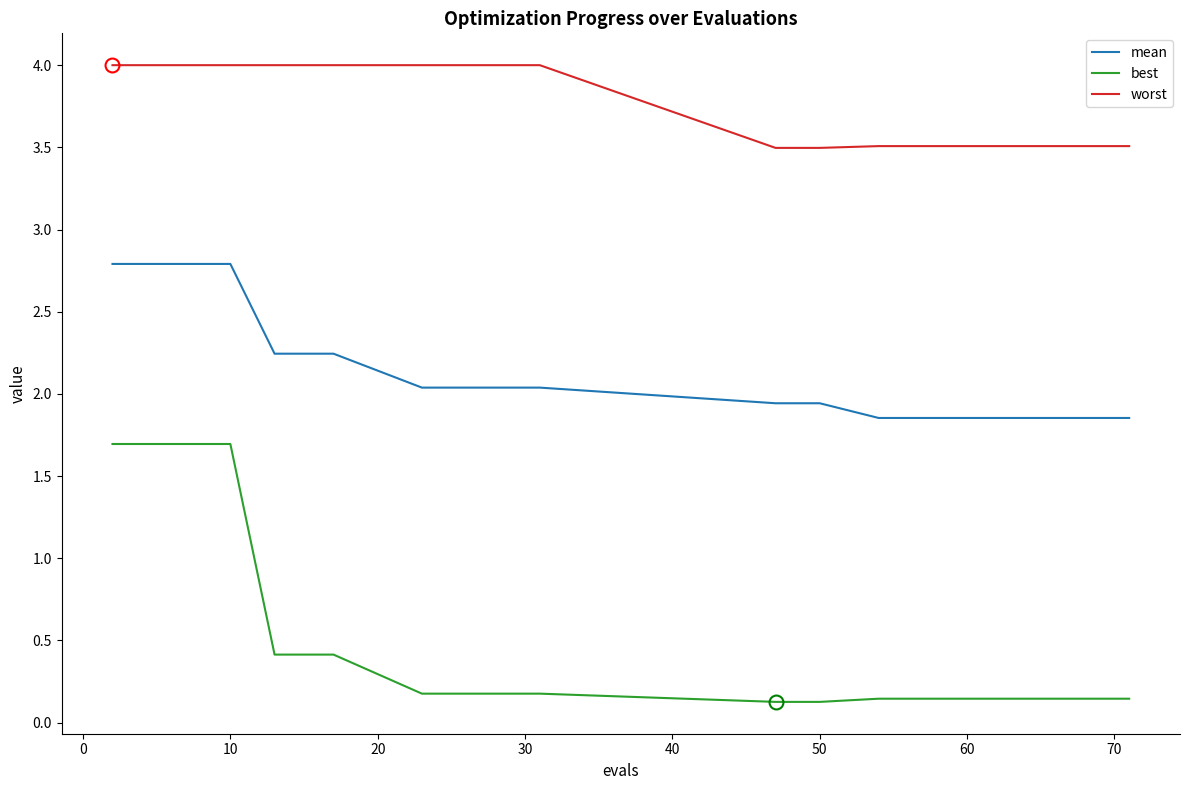

What is the minimum value for worst?

3.5